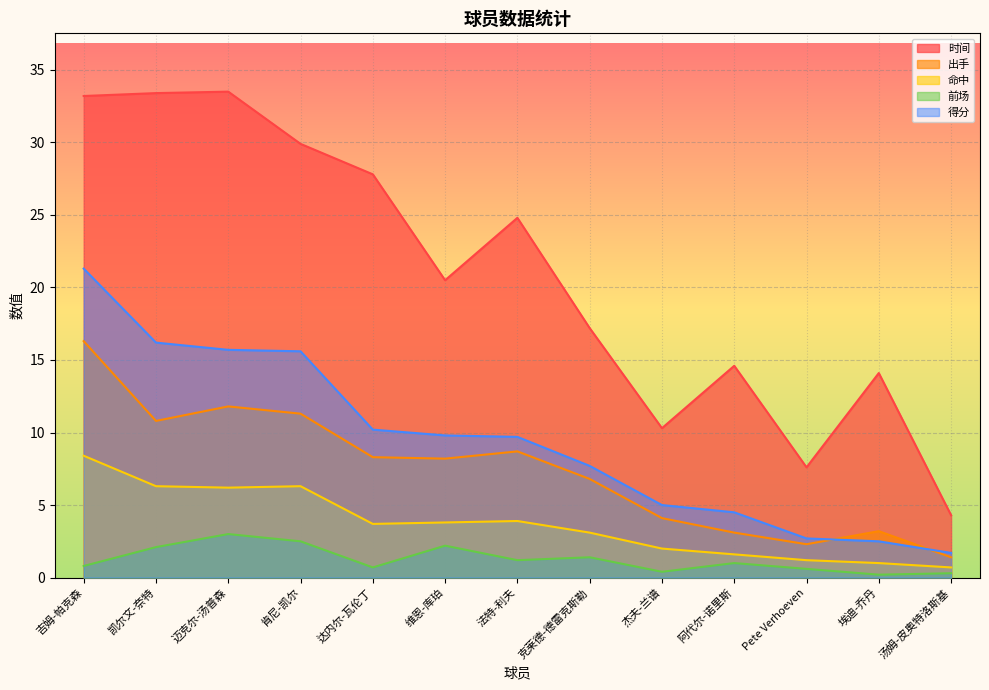

List the series in order of their peak value, highest first.

时间, 得分, 出手, 命中, 前场